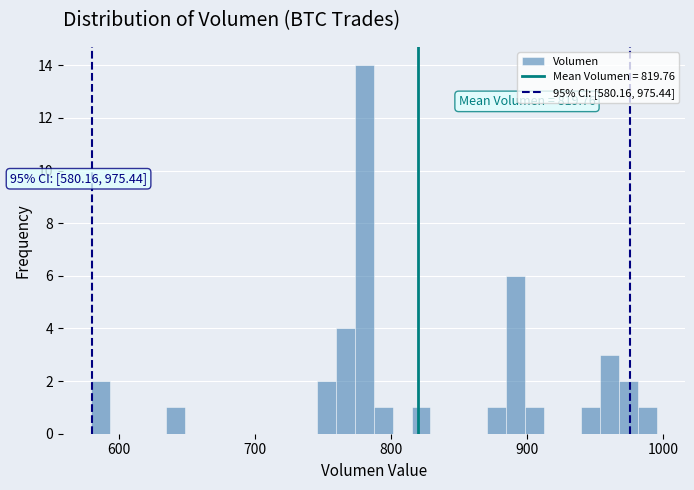

Read against the x-axis, roughly where is the centre of the tallest bar?

780